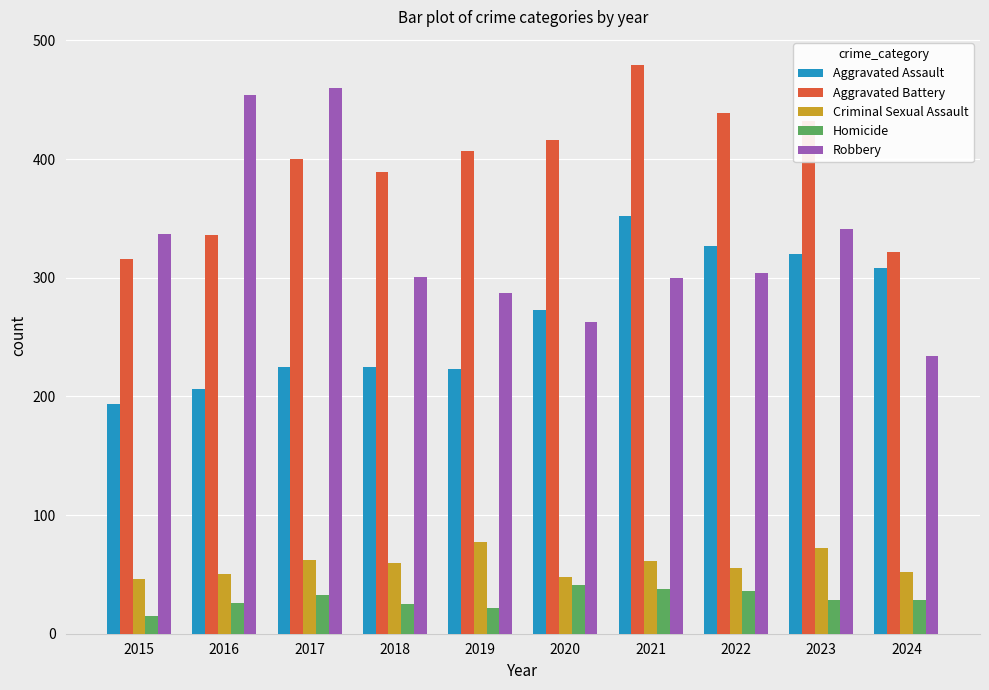

At 2019, list the series in order from smallest to largest.

Homicide, Criminal Sexual Assault, Aggravated Assault, Robbery, Aggravated Battery